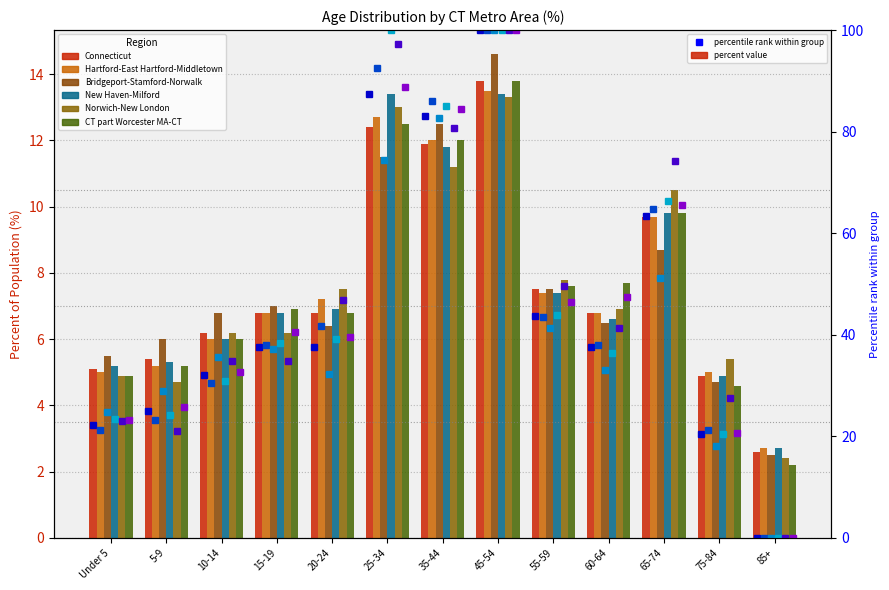

At which label does Norwich-New London reach its minimum?

85+